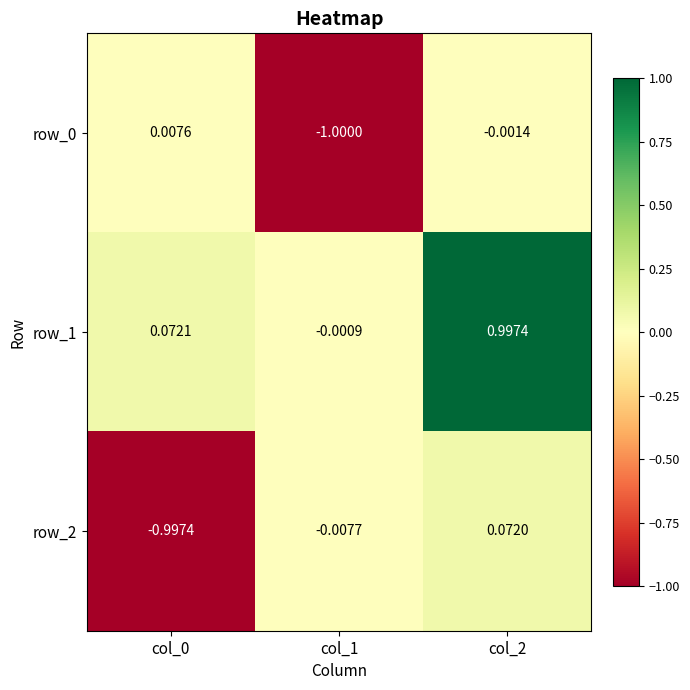

At which category is the sum across all series the highest?

col_2